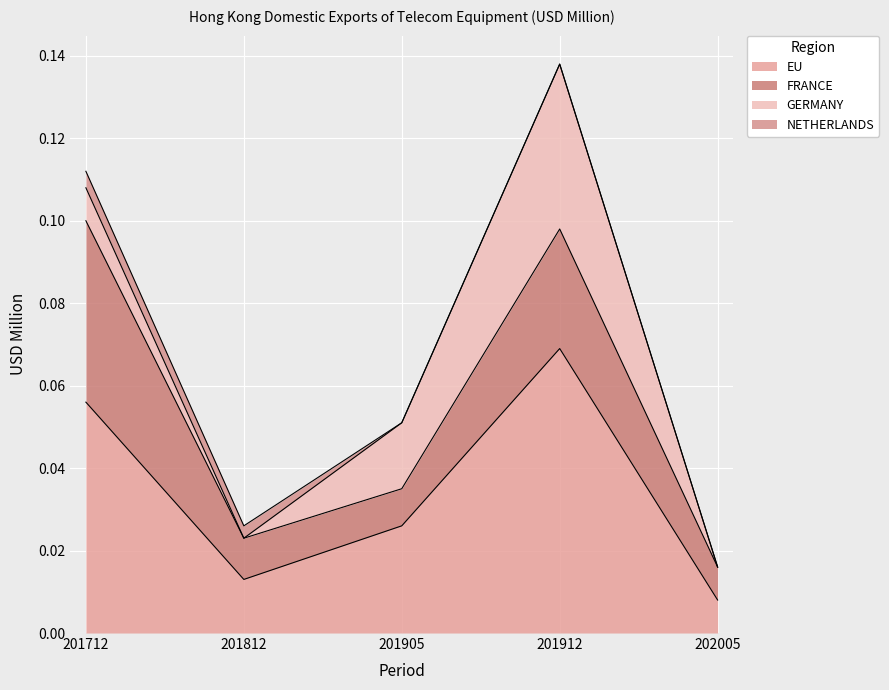

At how many categories does at least one series exceed 0?

5